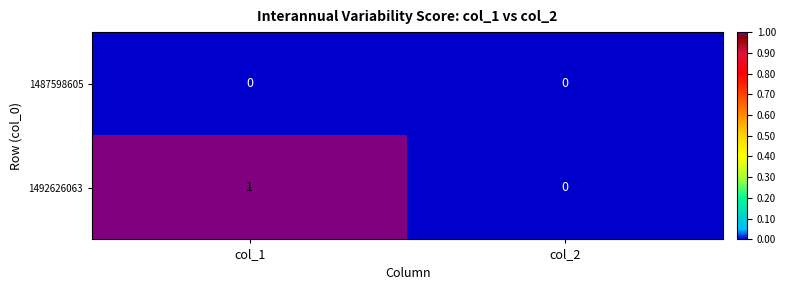

Reading left to right, transcribe all the data shown in this chart.

1487598605: col_1=0	col_2=0
1492626063: col_1=1	col_2=0